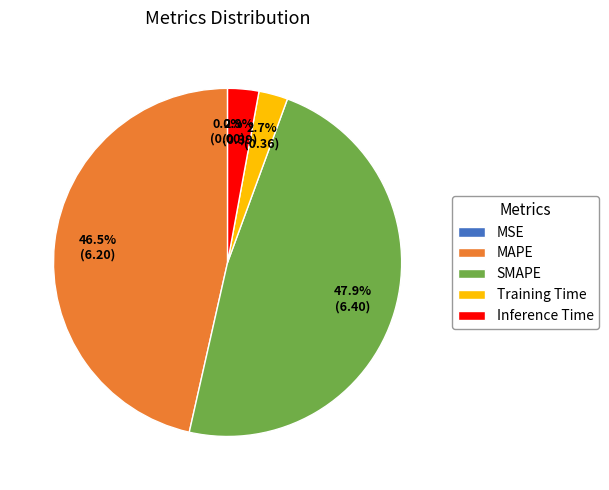

What is the total percentage of MAPE and Inference Time?

49.4%